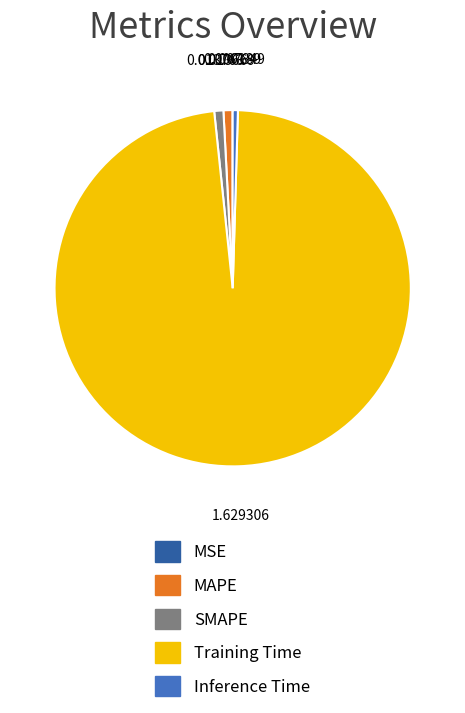

Combined, do Training Time and SMAPE account for over 50%?

Yes